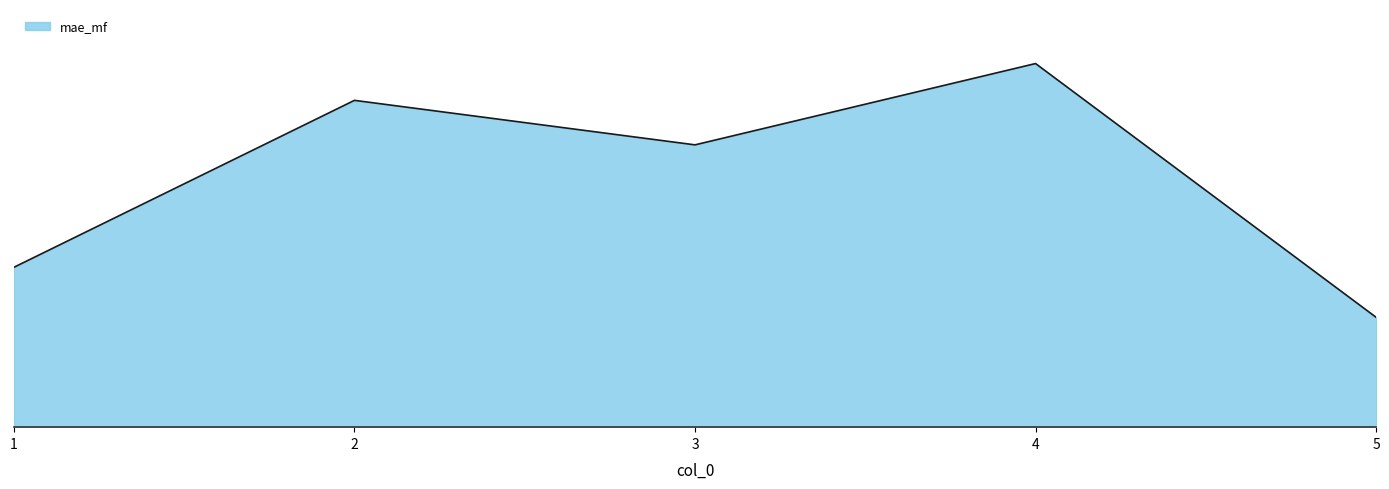

Does the chart have visible grid lines?

Yes